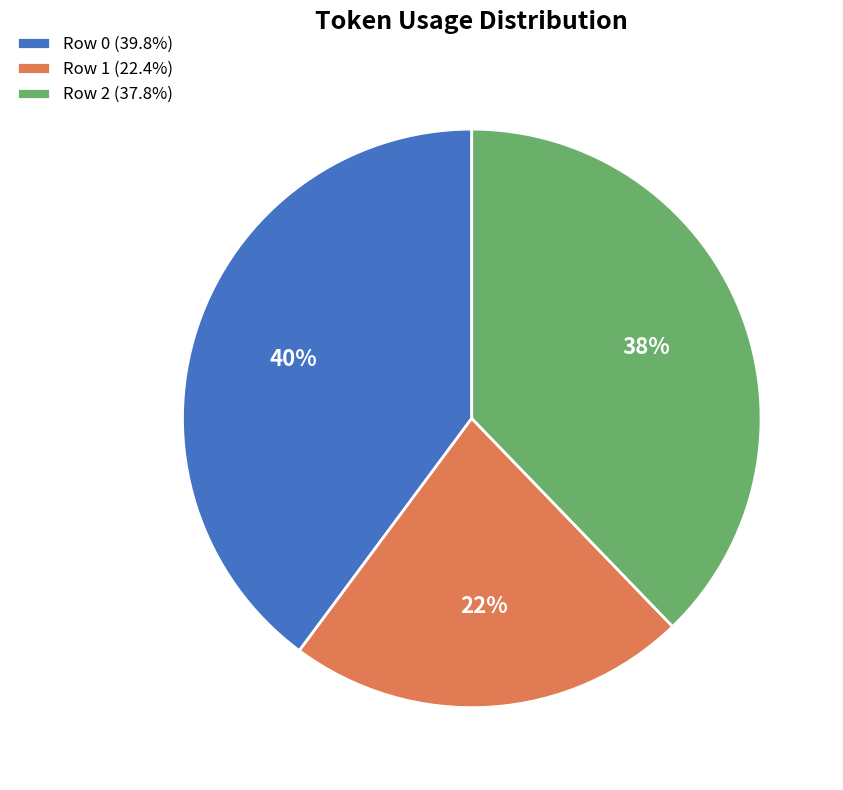

Approximately how many times larger is the value at Row 0 (39.8%) compared to Row 2 (37.8%)?

1.1